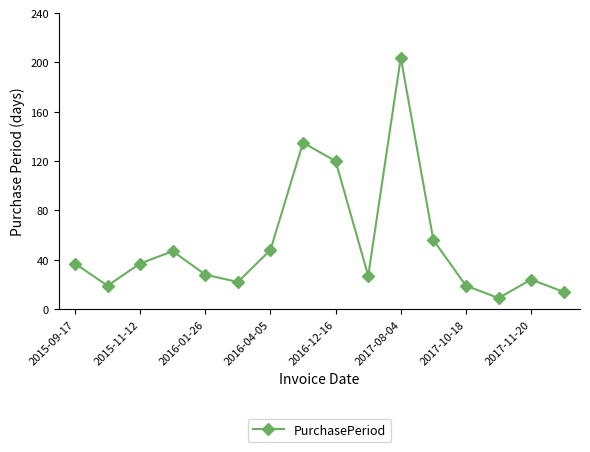

True or false: the data has more than 2 interior local peaks.

True